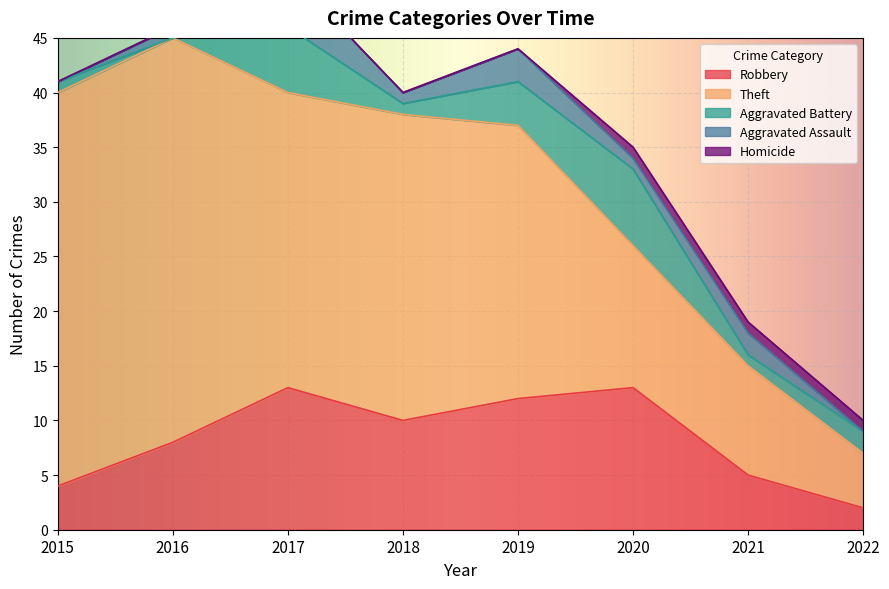

How many lines are shown in the chart?

5